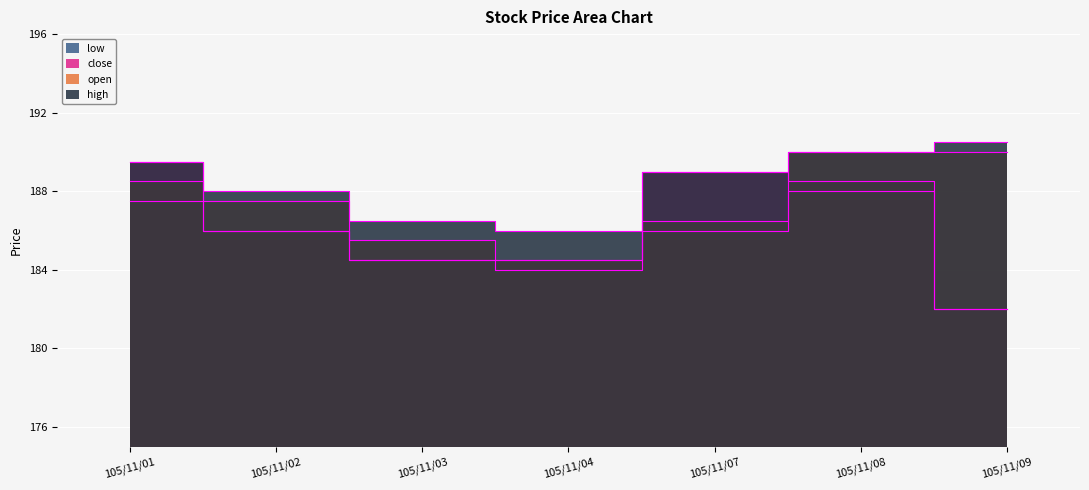

At which label is close closest to 185?

105/11/03